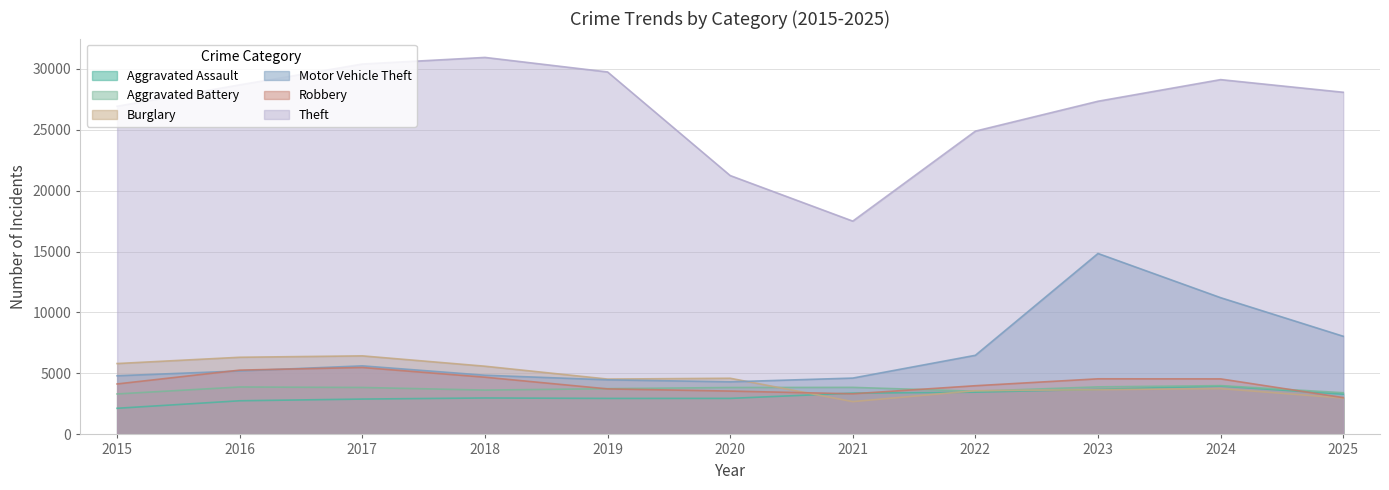

What is the difference between the maximum and second lowest values in the Theft series?

9687